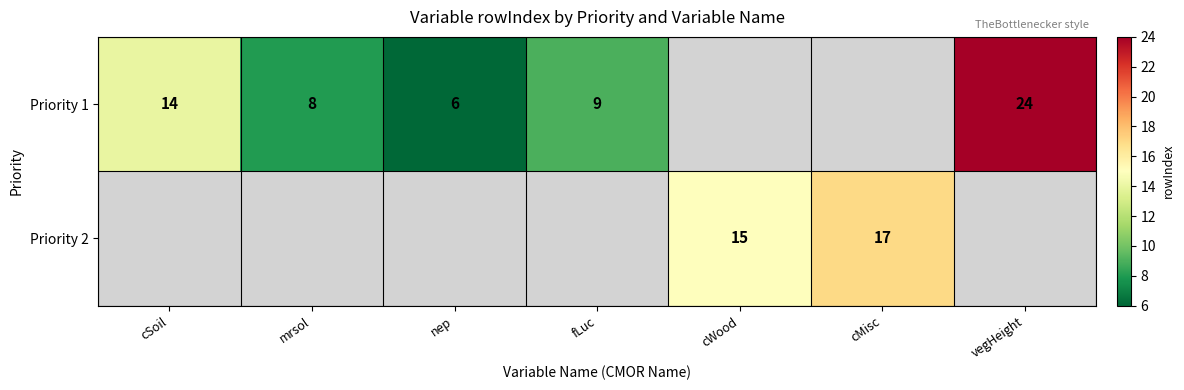

How many data points does each series have?

7